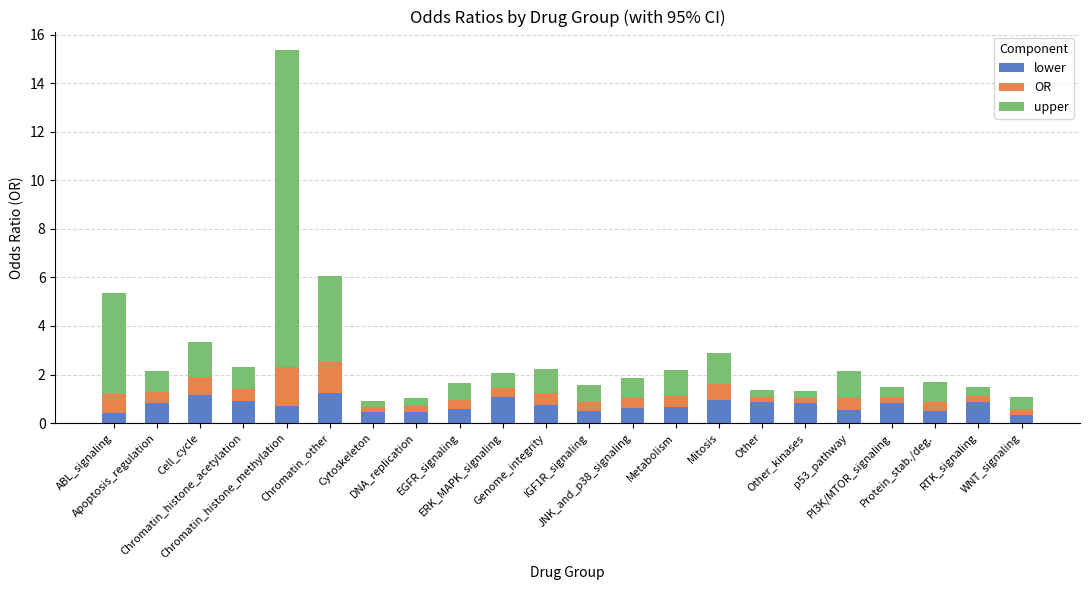

What is the average value of the lower series?

0.7